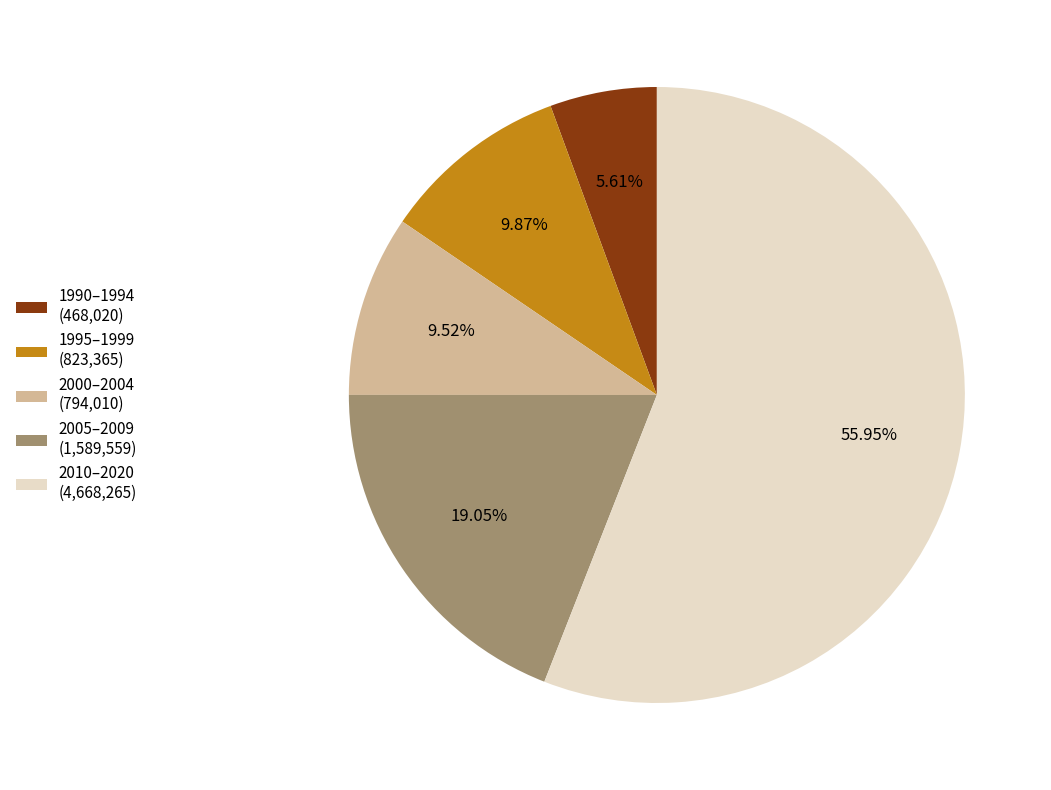

Does any single category account for the majority?

Yes